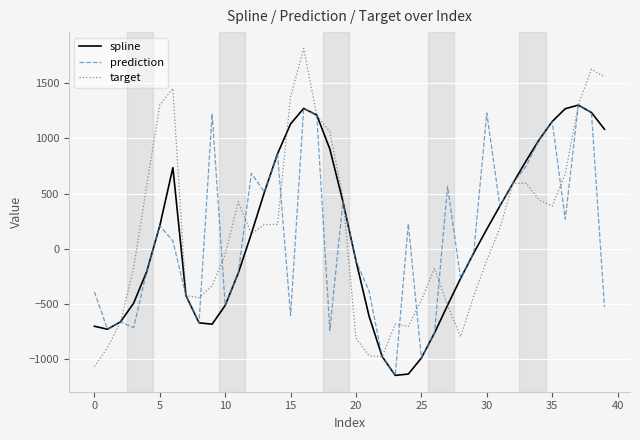

How many series are shown in this chart?

3